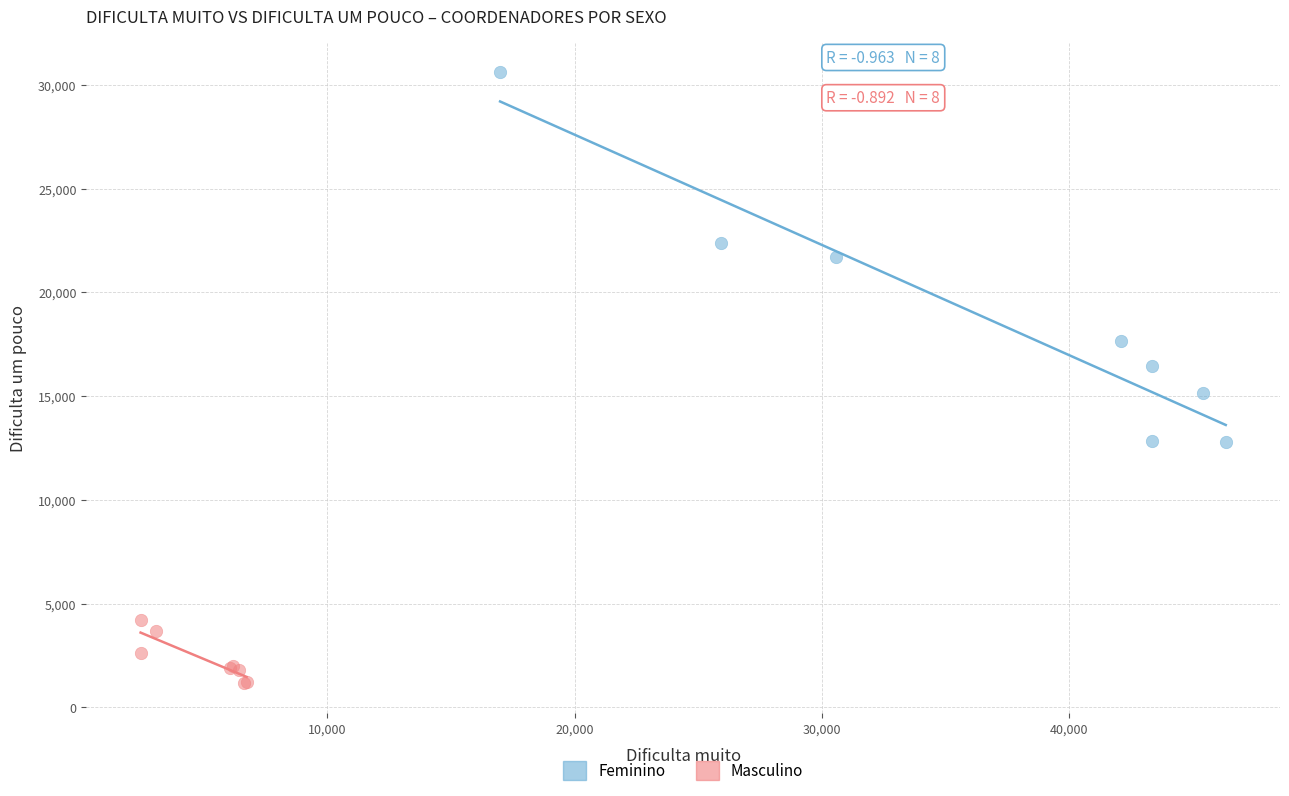

Which series reaches the maximum Y coordinate?

Feminino